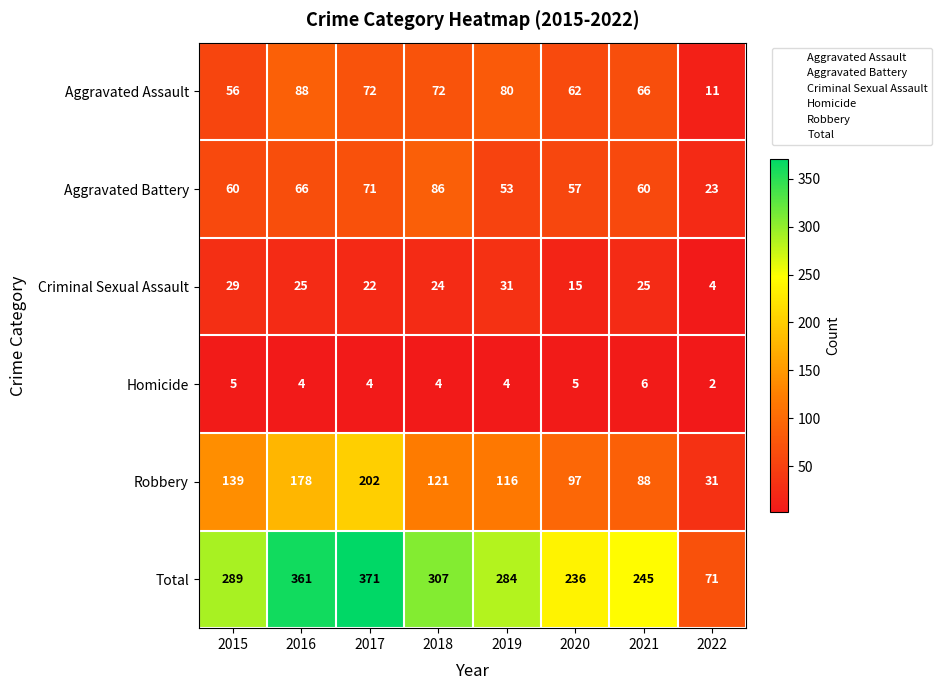

At how many categories does at least one series exceed 345?

2